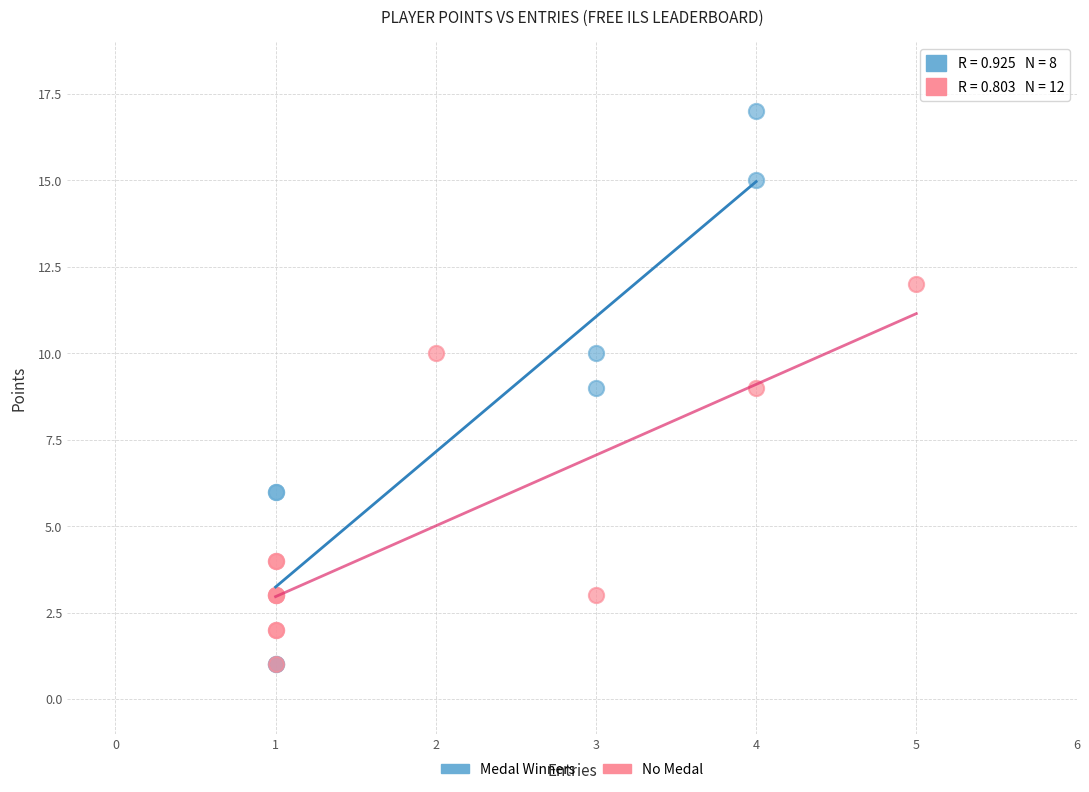

Which series has the widest spread of Y values?

Medal Winners